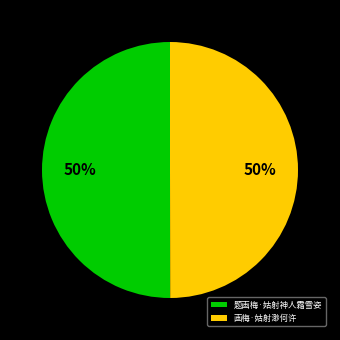

What is the ratio of the value at 画梅·姑射渺何许 to the value at 题画梅·姑射神人霜雪姿?

1.0